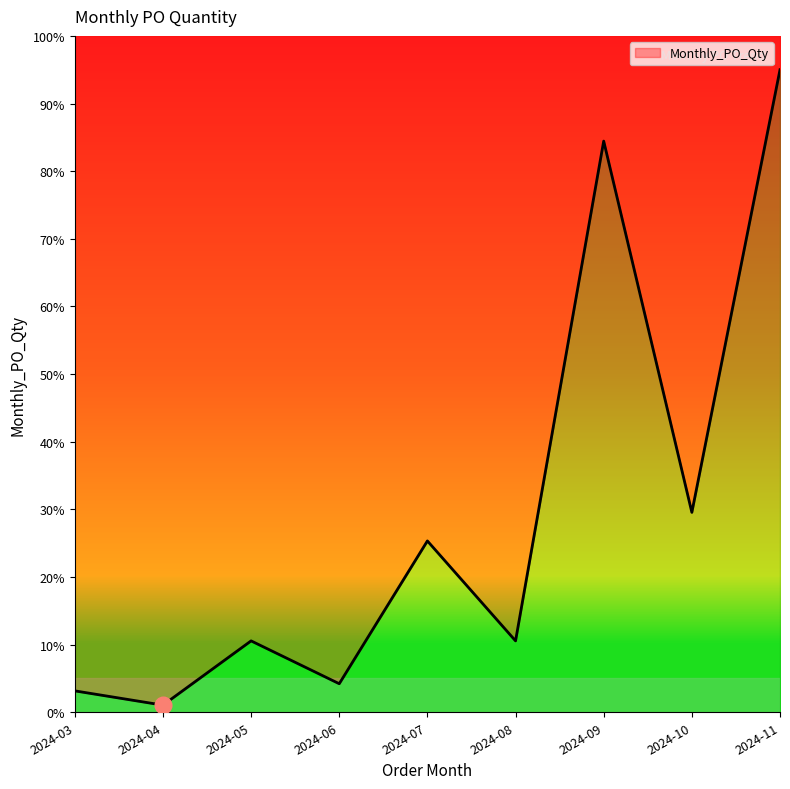

What is the greatest value displayed?

95.0